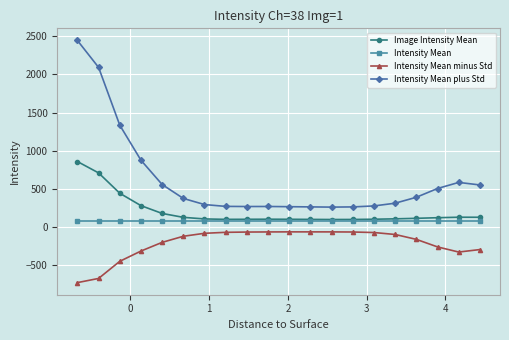

What is the value of the Image Intensity Mean point at the 9th from the left?

103.4